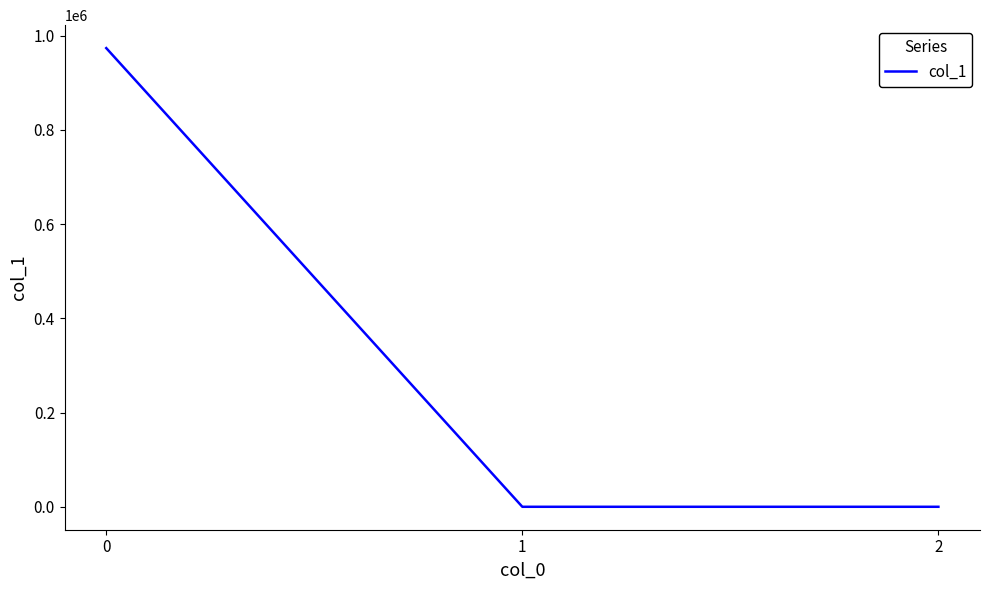

How many lines are shown in the chart?

1